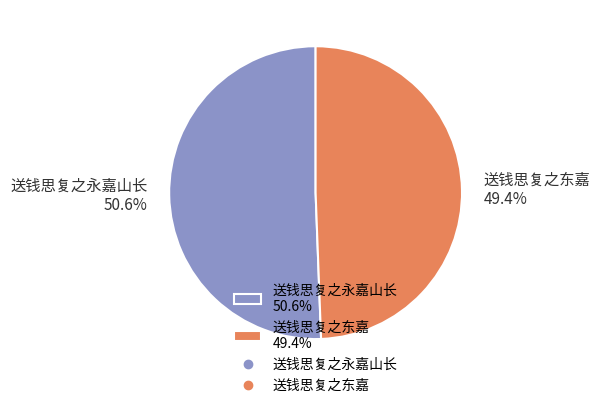

Combined, what portion of the pie is 送钱思复之永嘉山长 and 送钱思复之东嘉?

100.0%